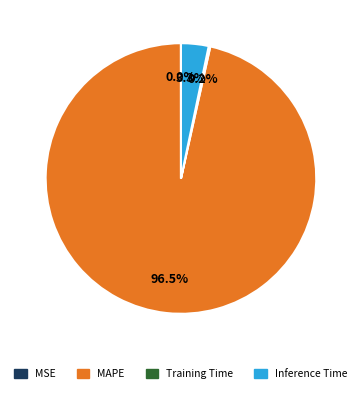

What is the largest slice in the pie chart?

MAPE